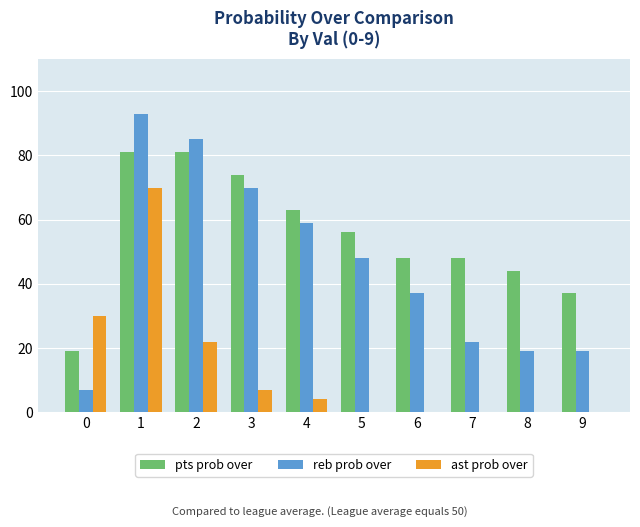

Is the value of pts prob over at 6 greater than the value of reb prob over at 2?

No